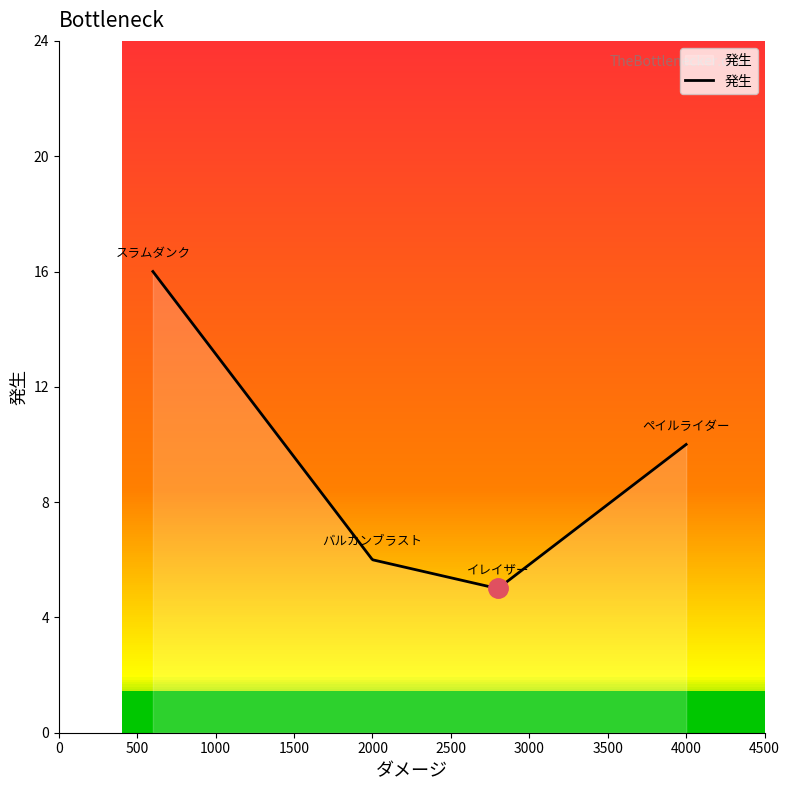

What is the difference between the values at ペイルライダー and スラムダンク?

6